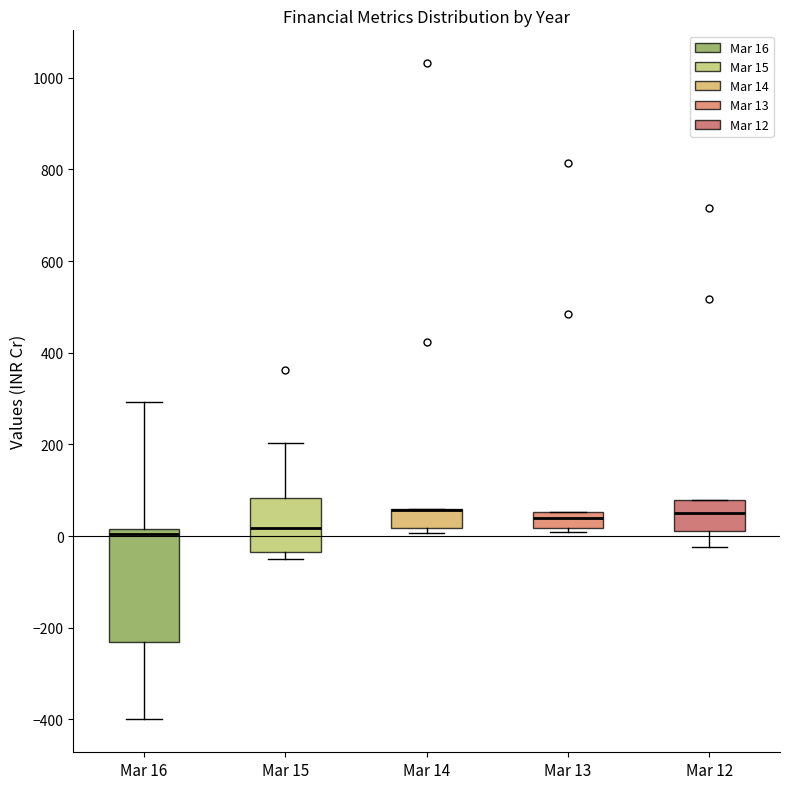

Where does the upper whisker of the box for Mar 16 end on the y-axis? The values are not printed on the chart, so give them approximately, as read against the axis.

300